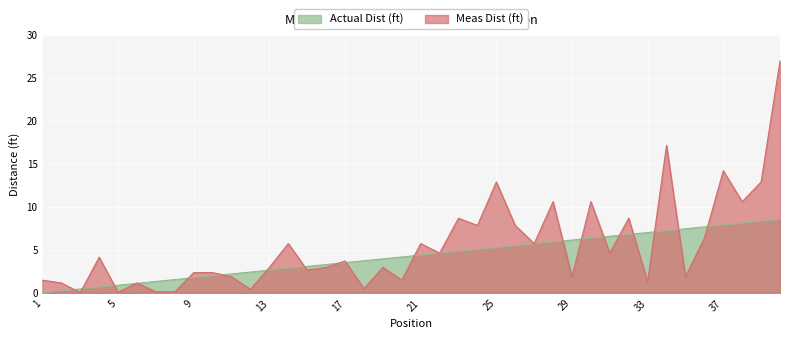

Which series ends up on top after the final intersection of Actual Dist (ft) and Meas Dist (ft)?

Meas Dist (ft)